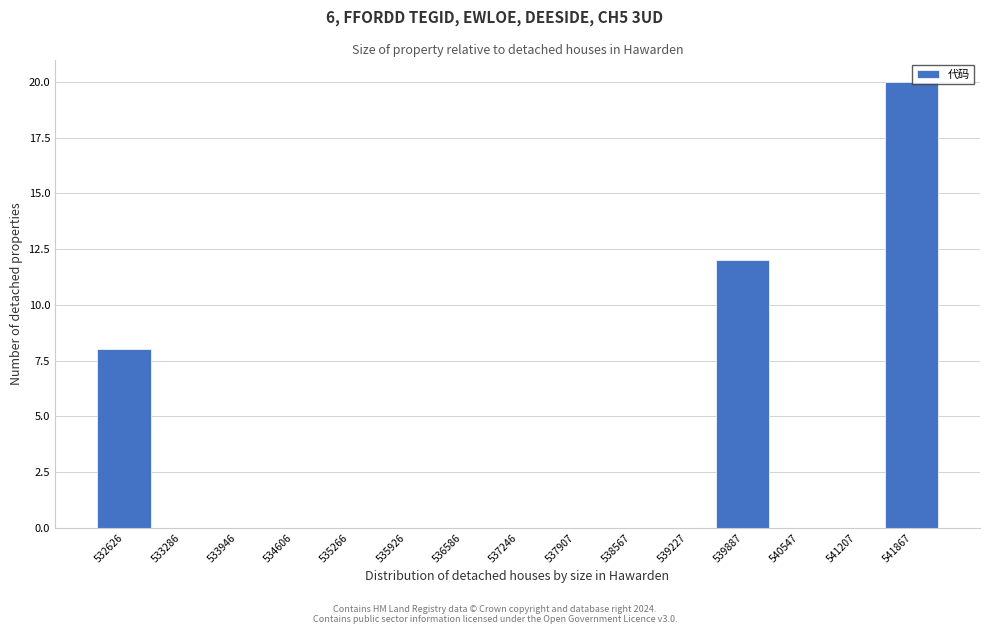

Reading left to right, transcribe all the data shown in this chart.

532626=8	533286=0	533946=0	534606=0	535266=0	535926=0	536586=0	537246=0	537907=0	538567=0	539227=0	539887=12	540547=0	541207=0	541867=20